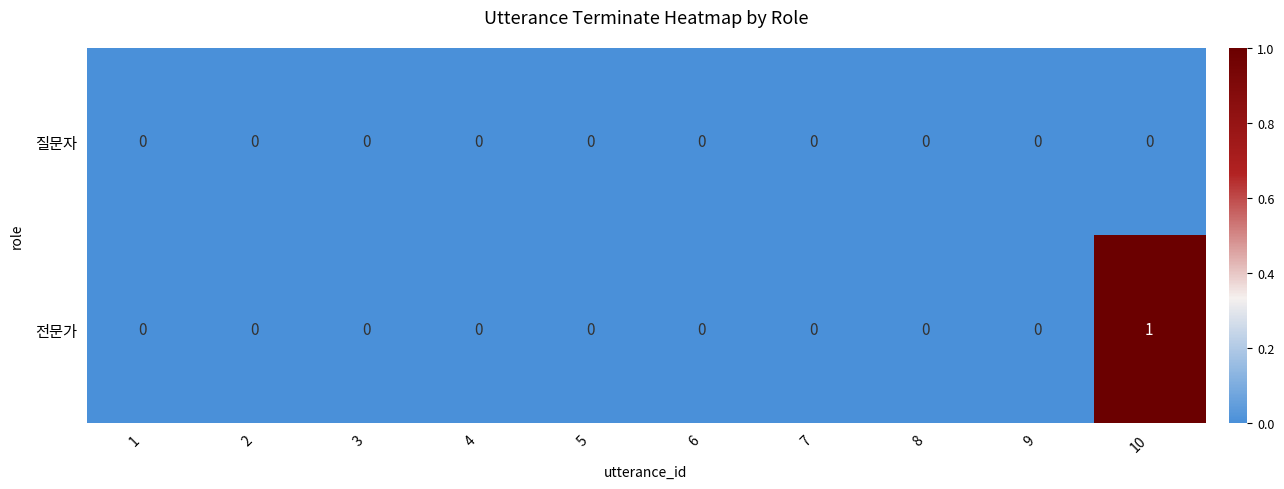

Between 6 and 10, which series saw the biggest shift?

전문가